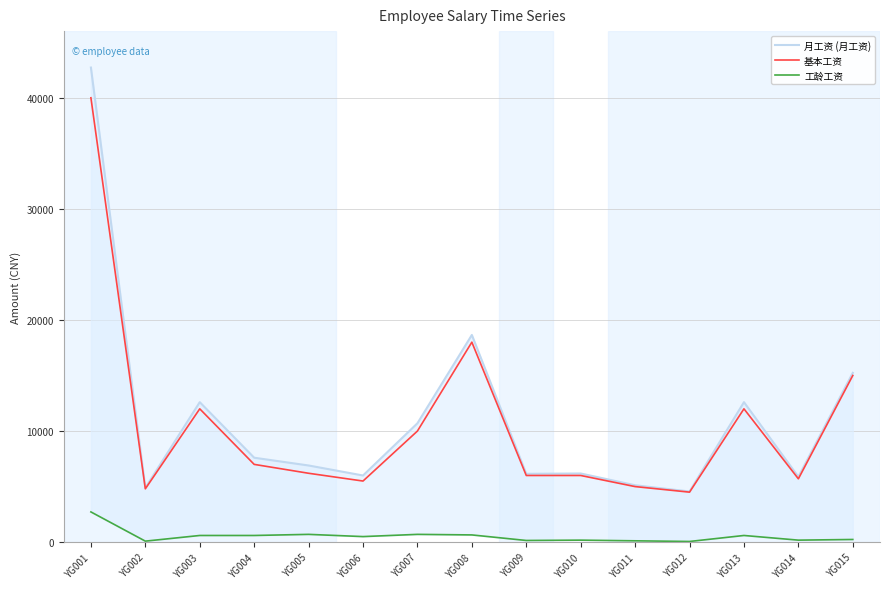

Is this an area chart (filled region under the line)?

No